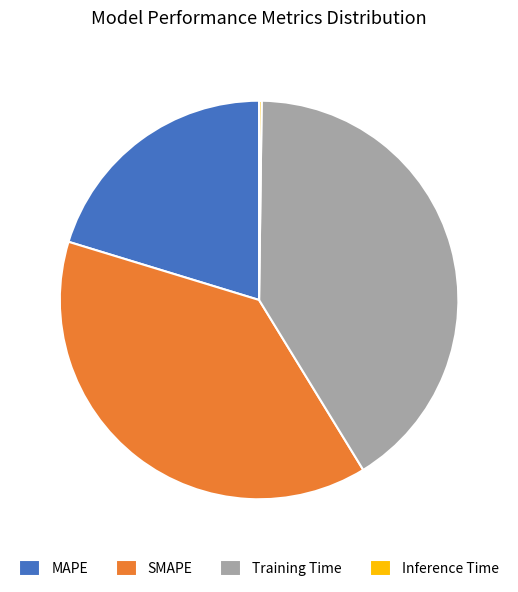

Is the sum of MAPE and SMAPE greater than half?

Yes